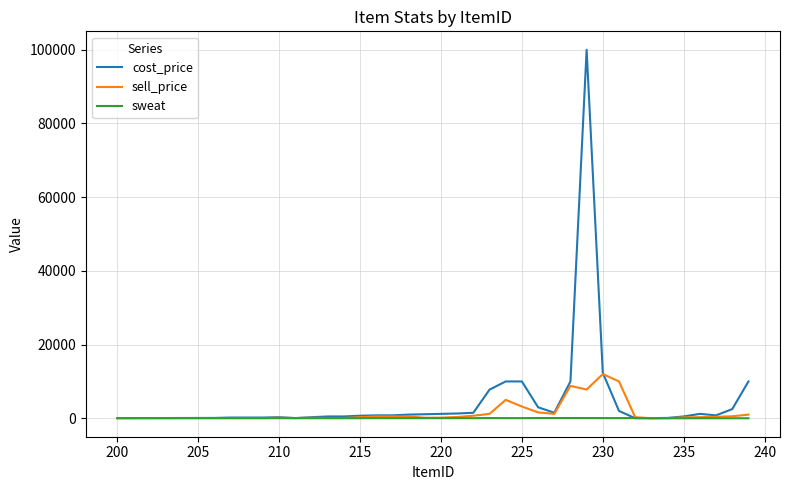

List the series in order of their peak value, highest first.

cost_price, sell_price, sweat